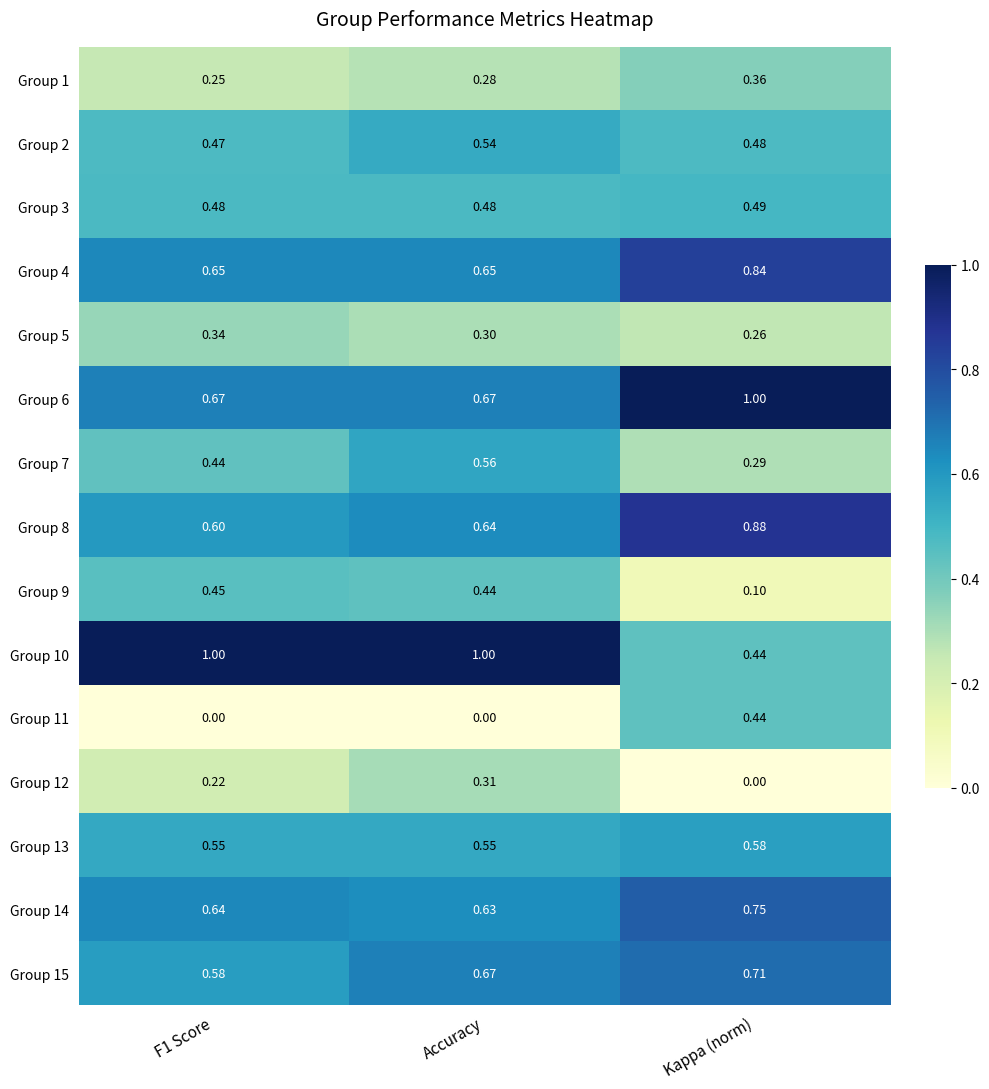

At how many categories does at least one series exceed 0?

3